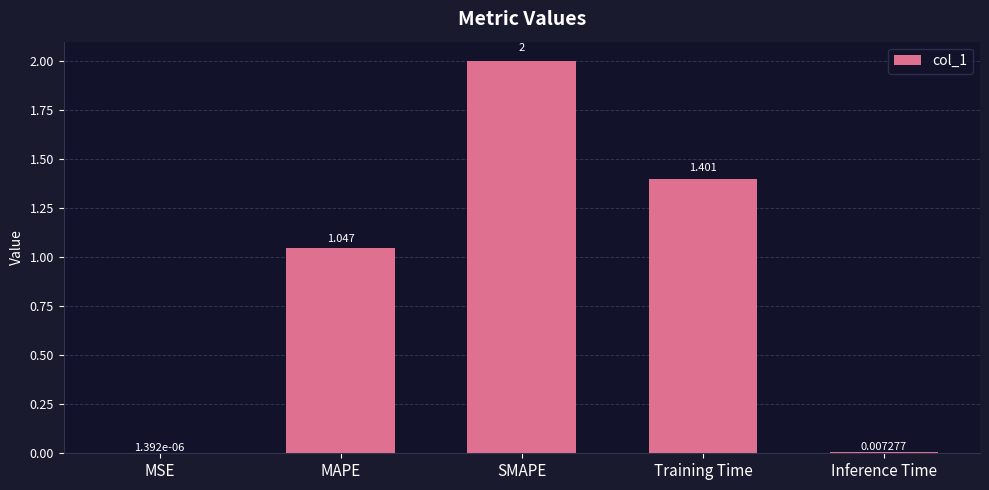

Count the number of categories in the chart.

5